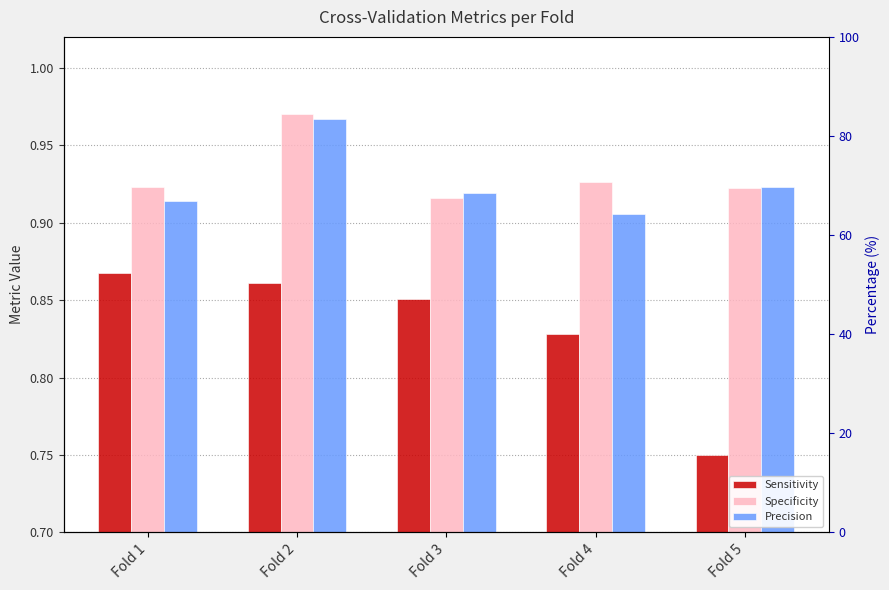

The value of Specificity at Fold 5 is 0.3. True or false?

False